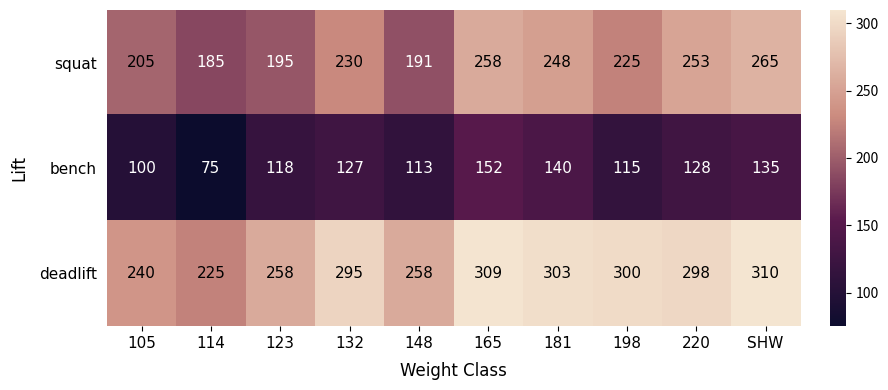

List the series in order of their peak value, highest first.

deadlift, squat, bench